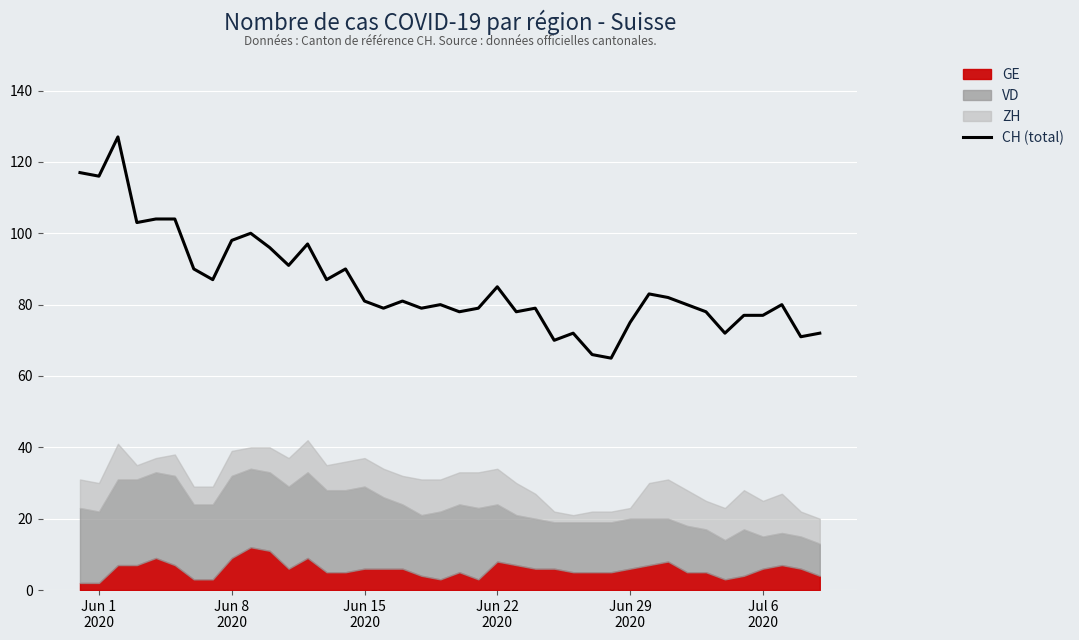

What position from the left is Jun 1
2020?

1